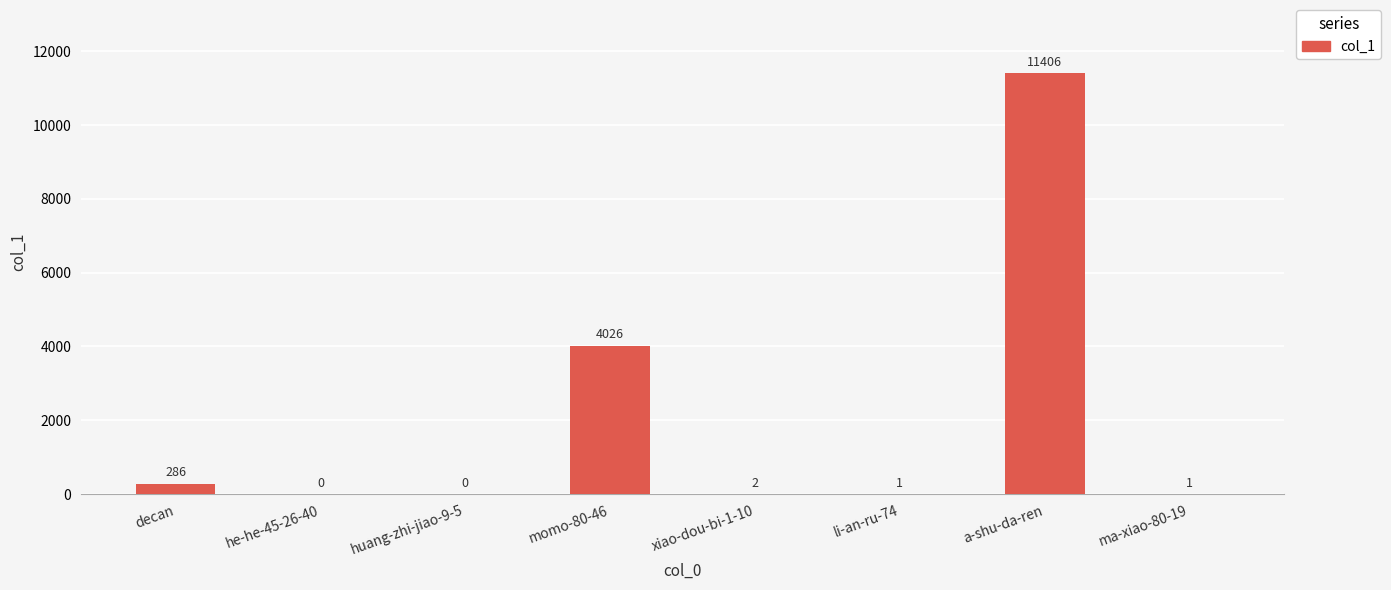

Where does the data first go above 2?

decan